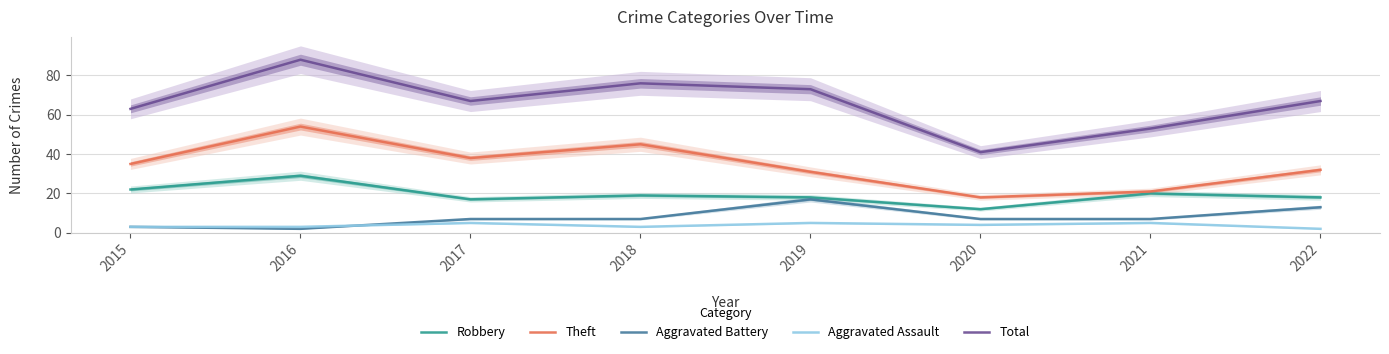

Is this an area chart (filled region under the line)?

No